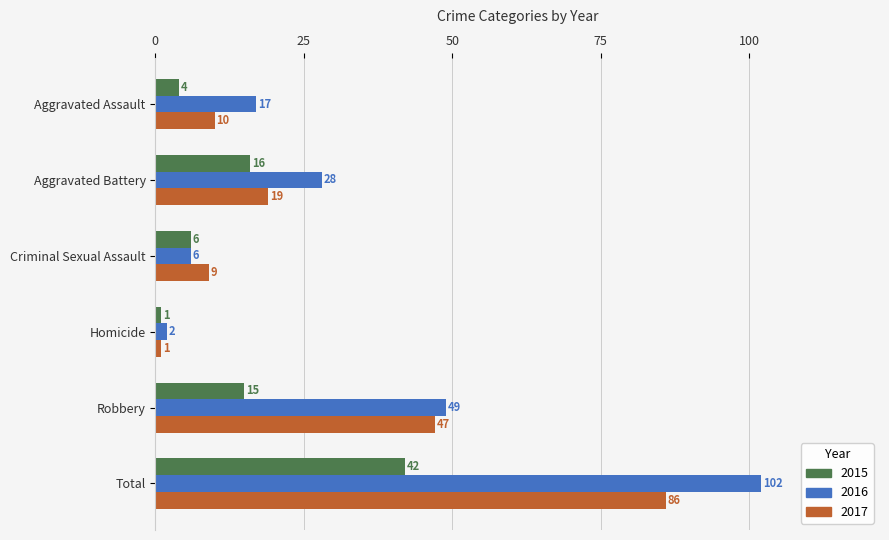

How many values in the 2015 series are below 15?

3